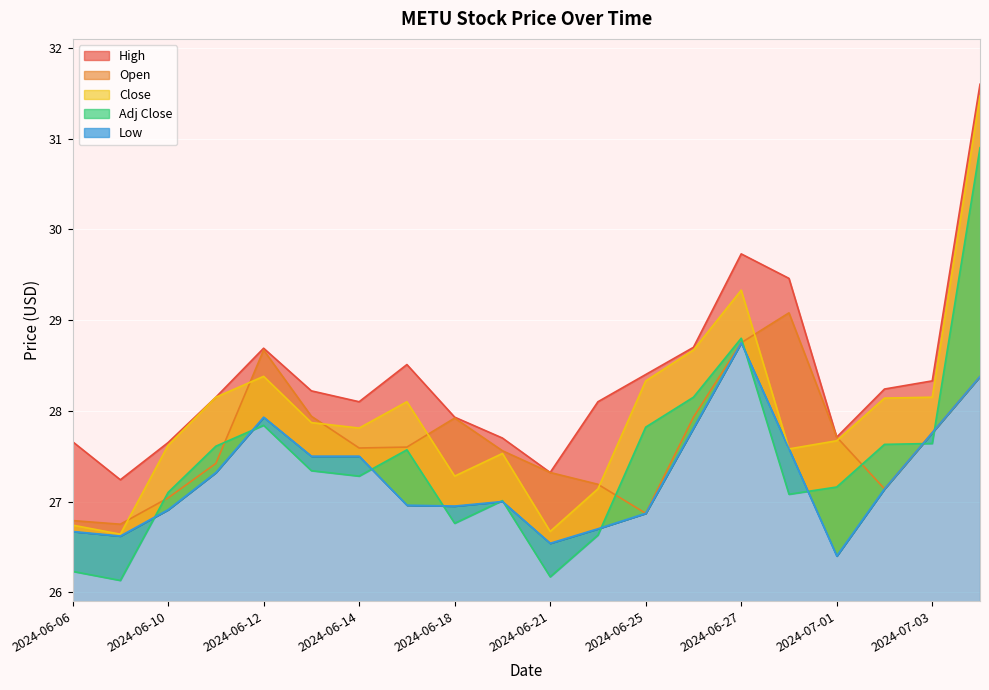

What position from the right is 2024-07-02?

3